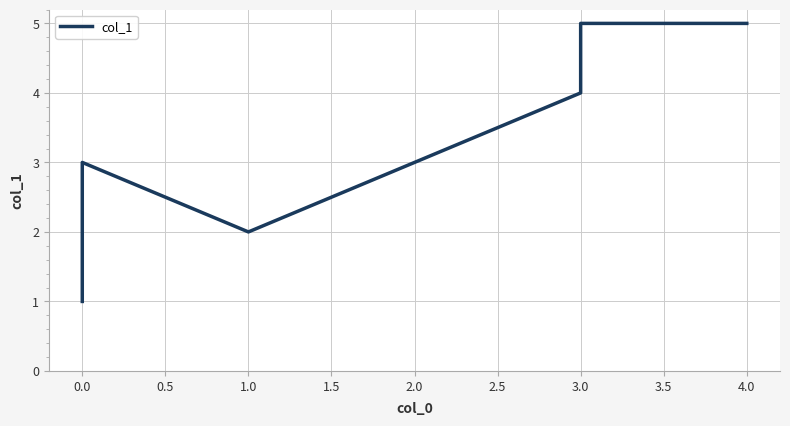

How many points are lower than both their immediate neighbors (excluding endpoints)?

1